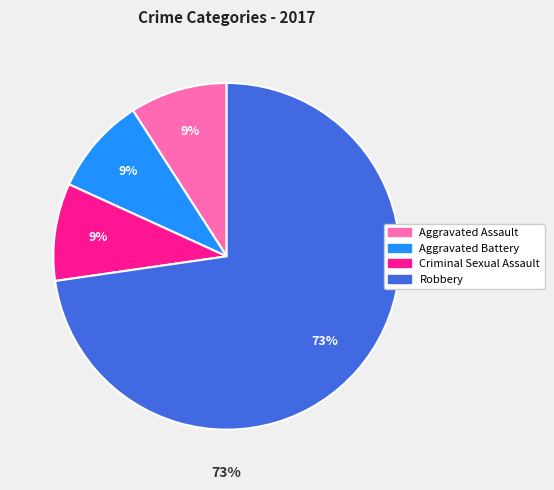

To the nearest percent, what is the difference between the Robbery and Aggravated Assault slice percentages?

64%